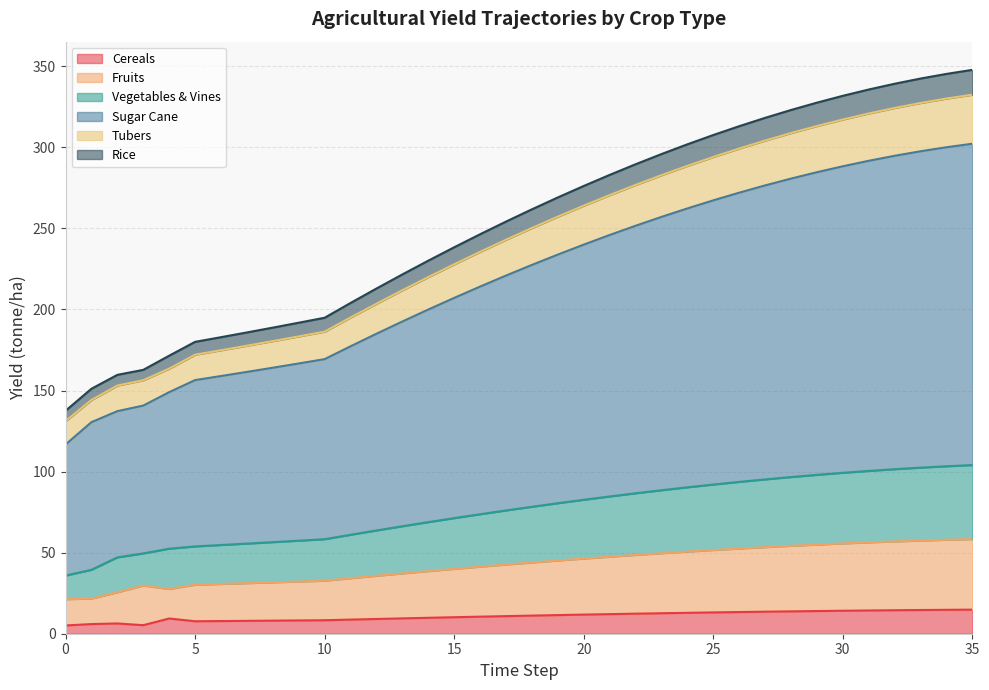

What are all the series names shown in the legend?

Cereals, Fruits, Vegetables & Vines, Sugar Cane, Tubers, Rice